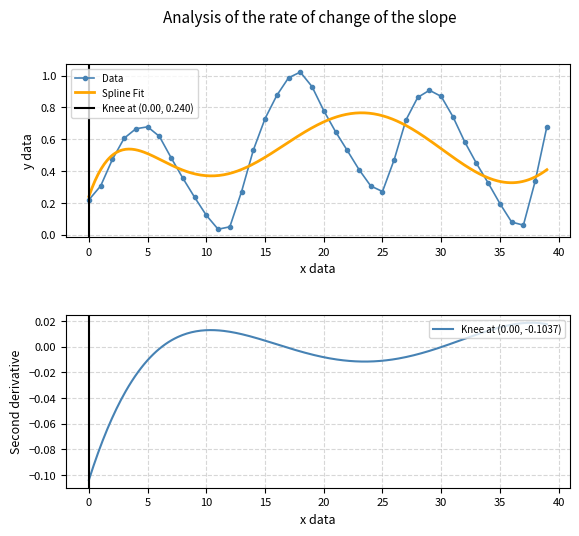

What is the difference between the maximum and minimum values?

1.0